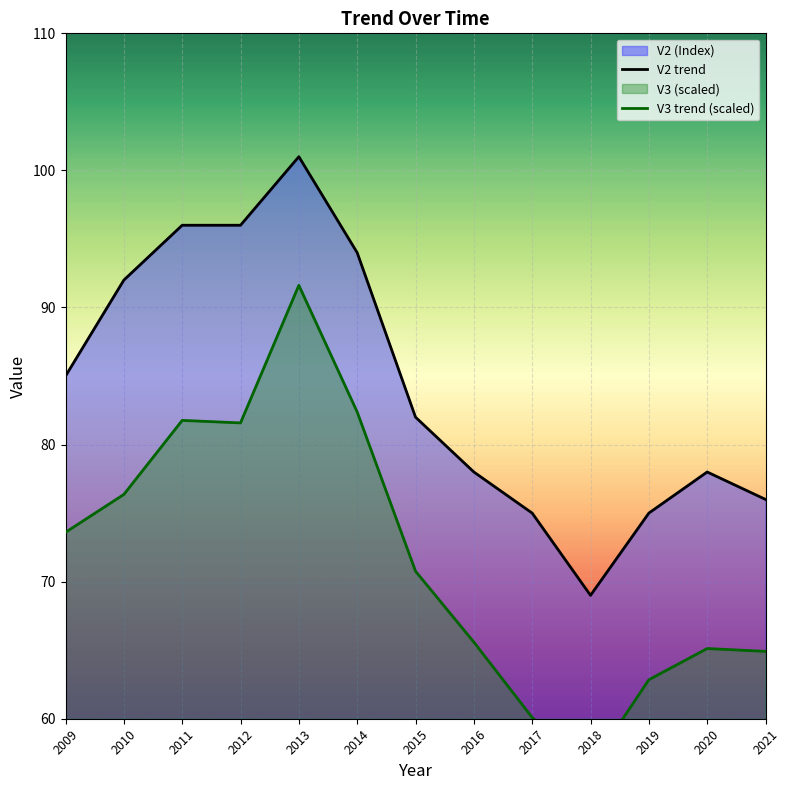

True or false: V2 and V3 cross at least once.

False